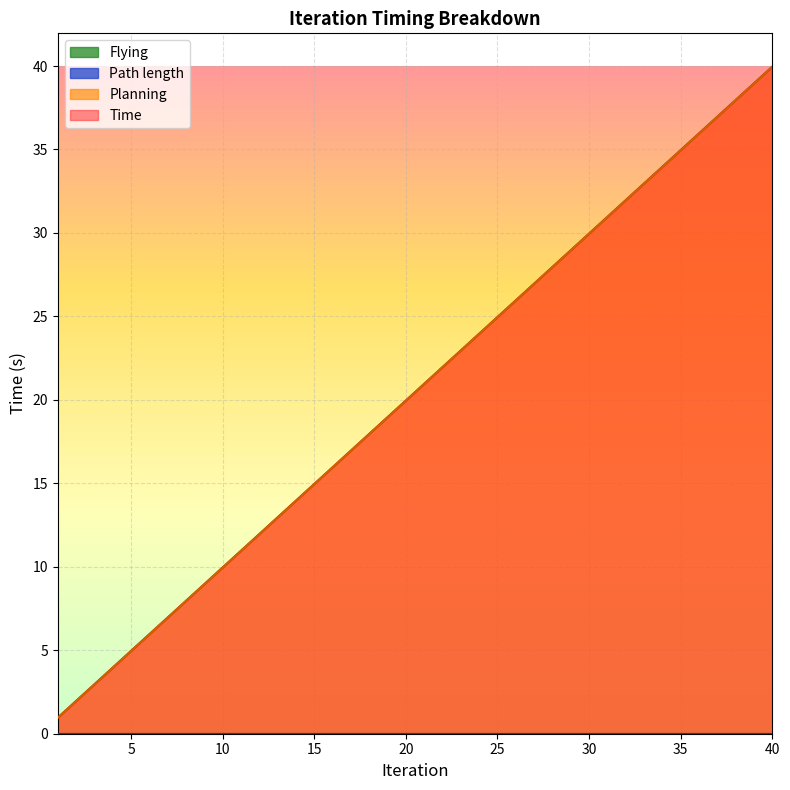

At how many categories does at least one series exceed 22?

18